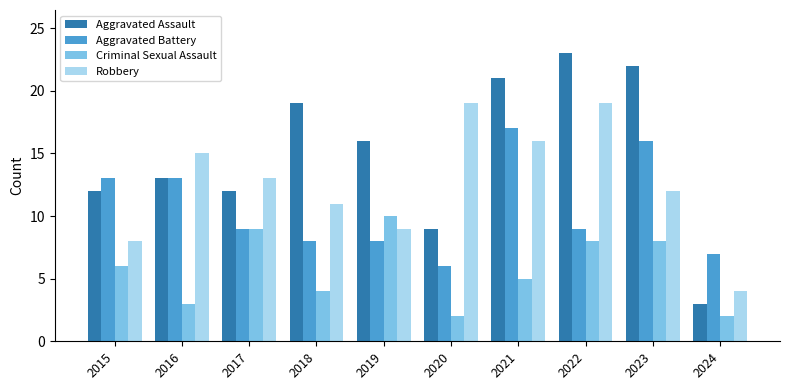

What is the value of the Criminal Sexual Assault bar at the 8th from the left?

8